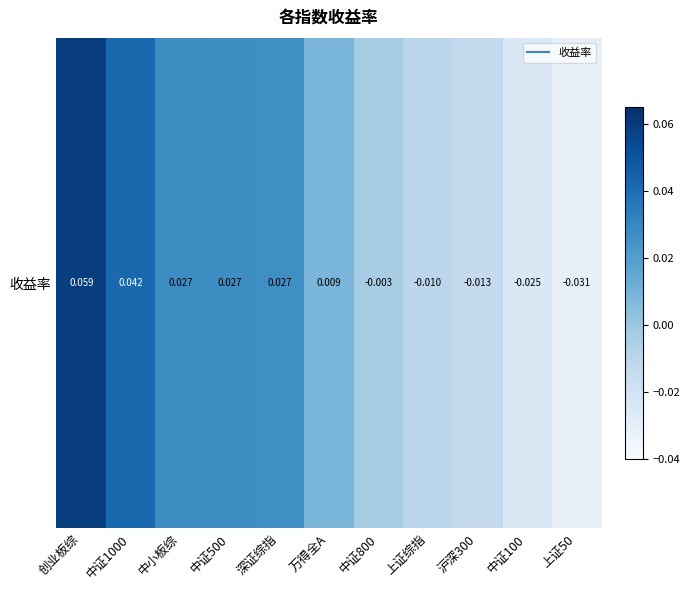

Which label corresponds to the smallest value in the chart?

上证50